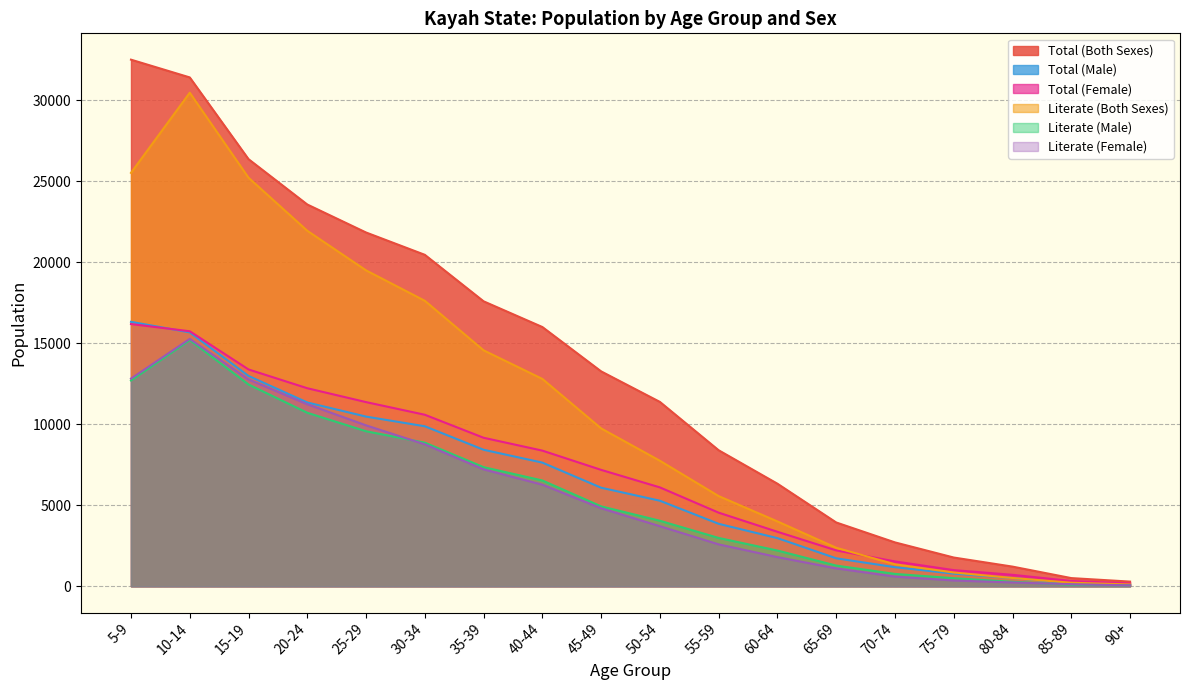

What is the difference between the second highest and minimum values in the Total (Female) series?

15570